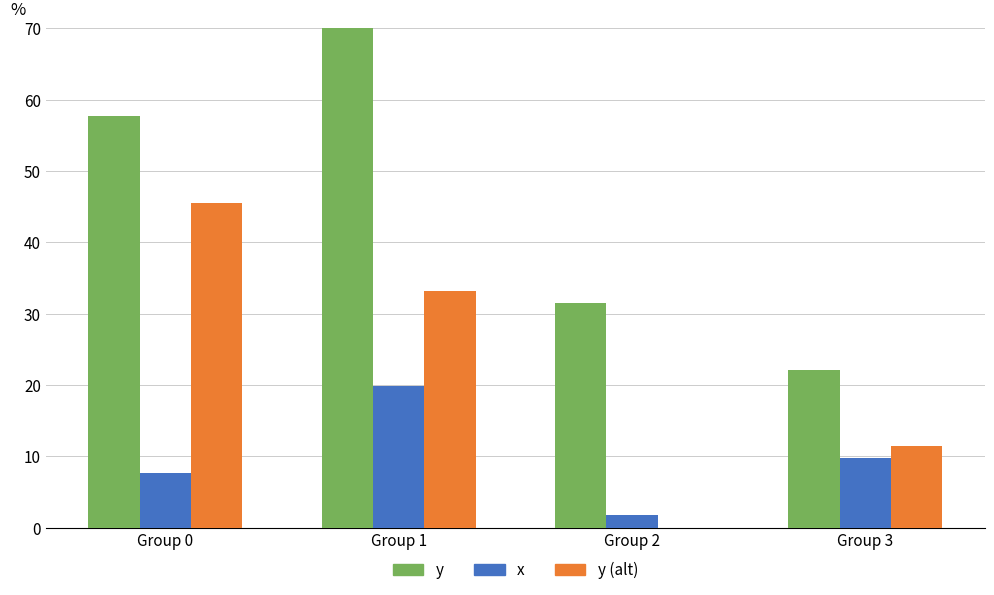

How many distinct data groups are displayed?

3